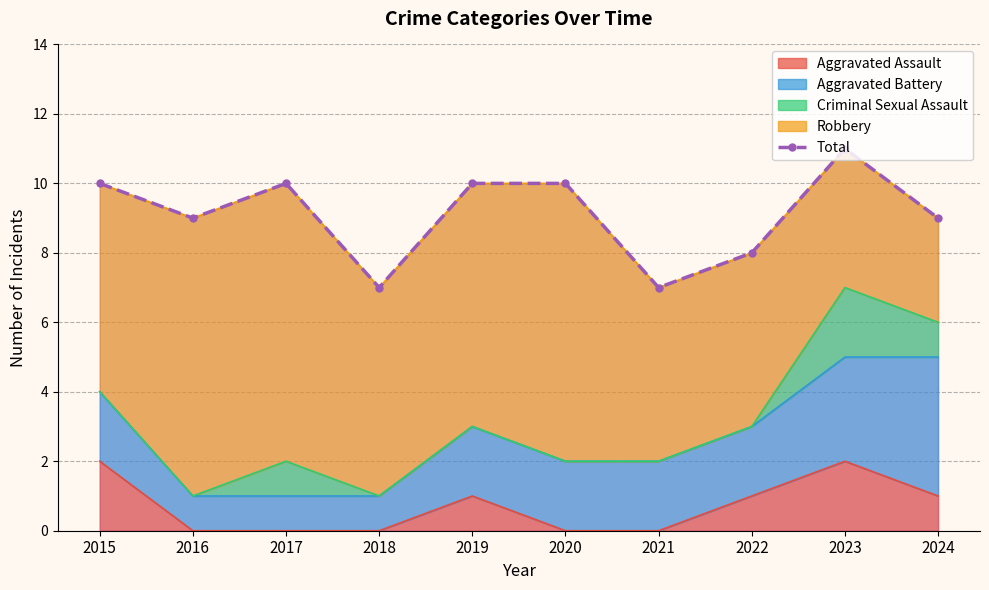

List the labels in order of value, smallest first.

2018, 2021, 2022, 2016, 2024, 2015, 2017, 2019, 2020, 2023